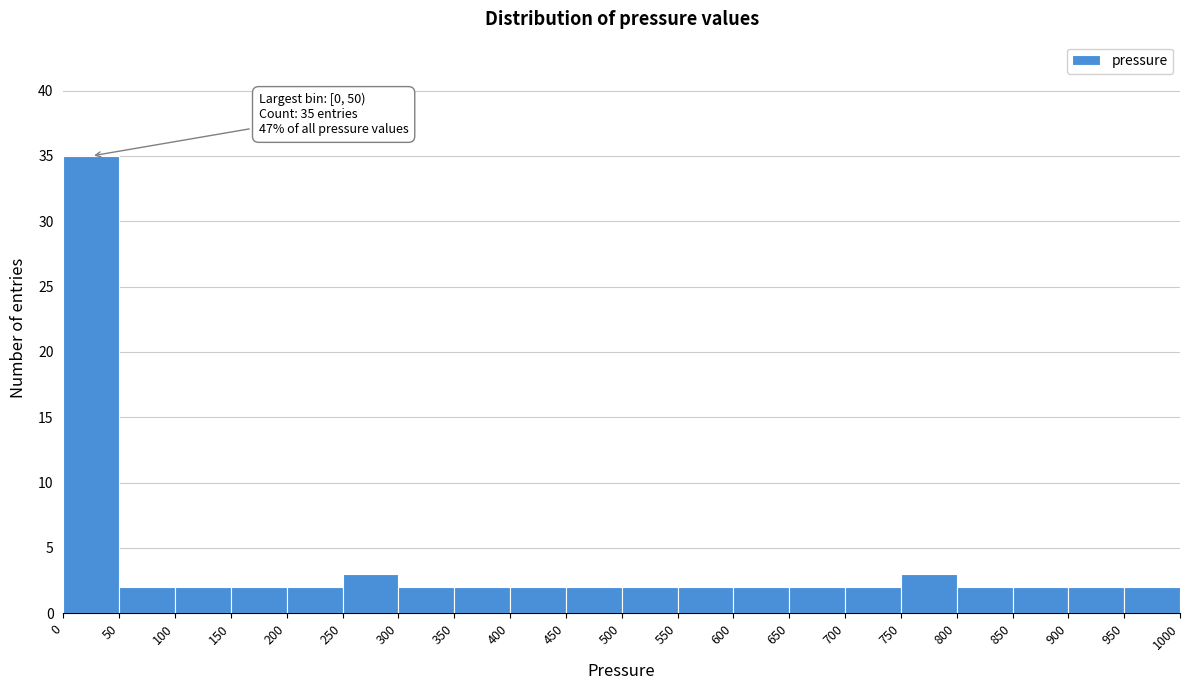

Which range on the x-axis has the tallest bar?

0 to 50